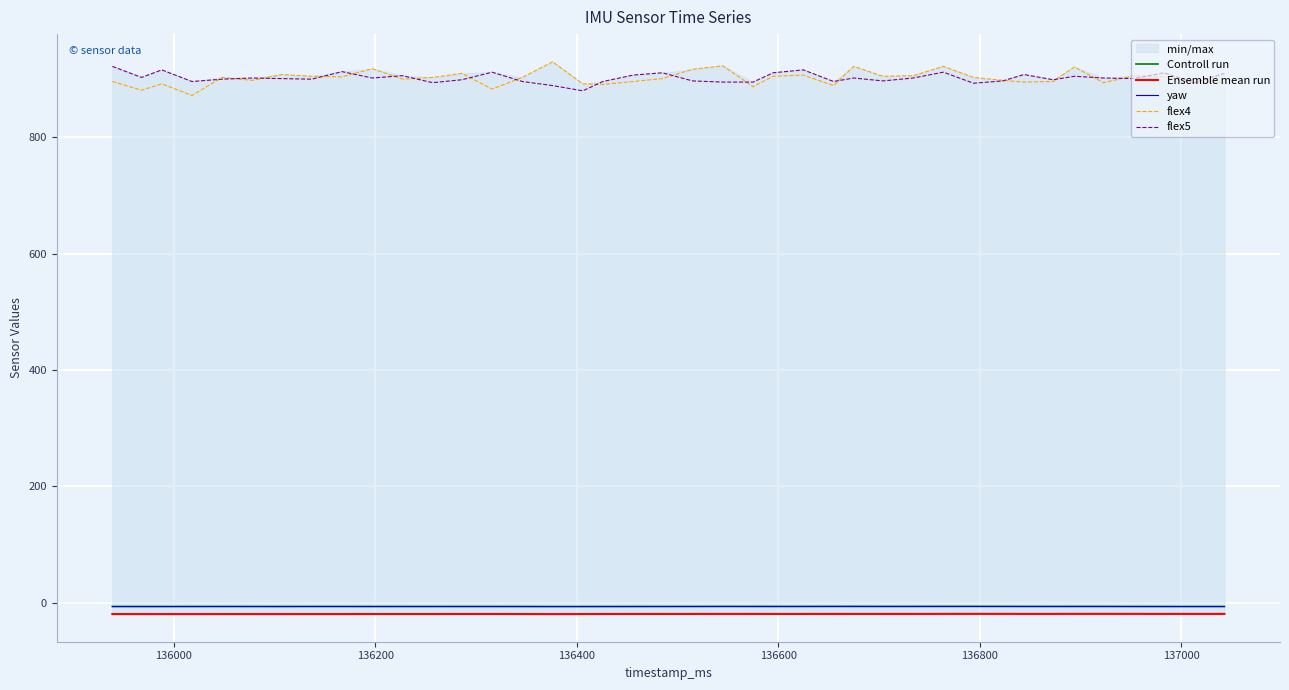

Which series has the largest range (max minus min)?

flex4